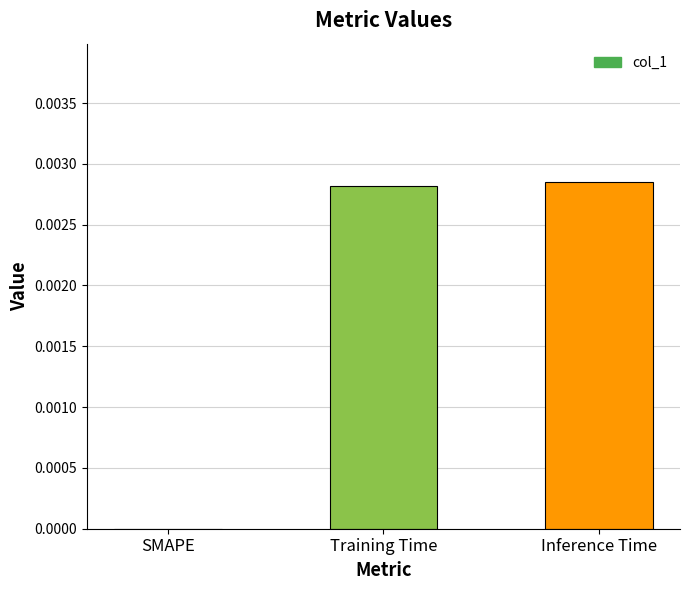

Count the number of values greater than 0.

2